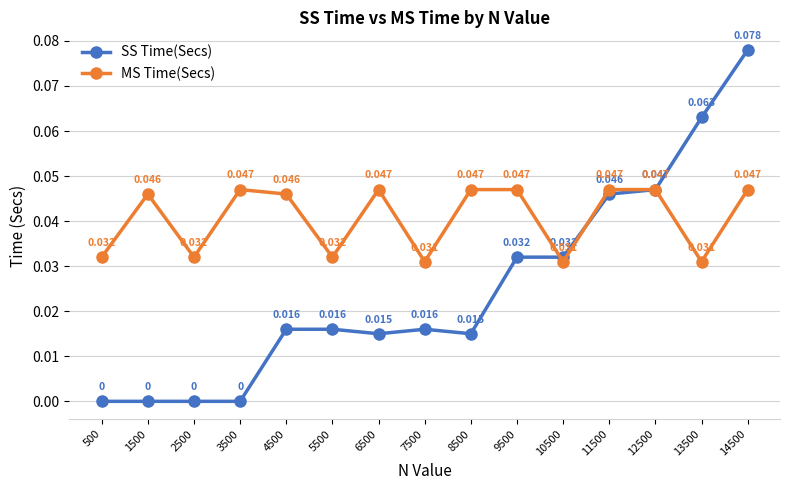

How many data points does each series have?

15